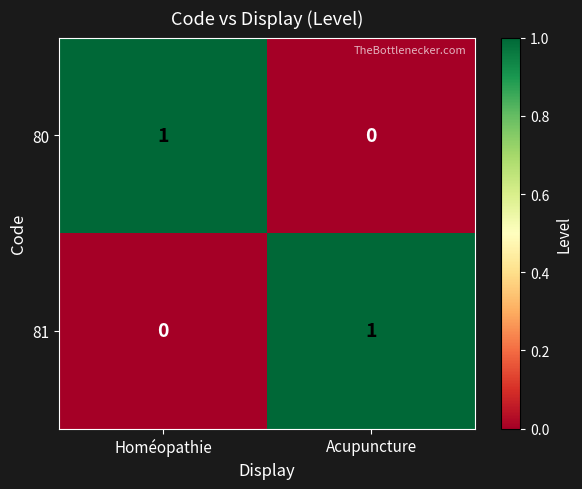

What is the spread (max minus min) of values at Homéopathie?

1